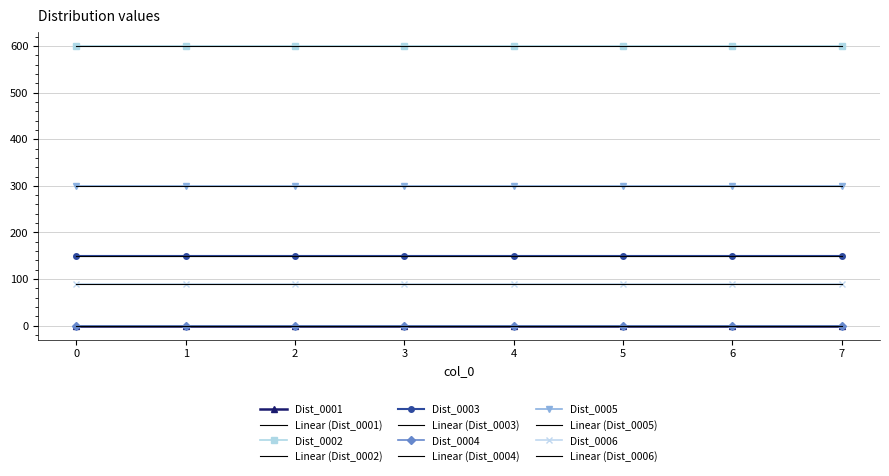

Reading left to right, transcribe all the data shown in this chart.

Dist_0001: 0	0	0	0	0	0	0	0
Dist_0002: 600	600	600	600	600	600	600	600
Dist_0003: 150	150	150	150	150	150	150	150
Dist_0004: 0	0	0	0	0	0	0	0
Dist_0005: 300	300	300	300	300	300	300	300
Dist_0006: 90	90	90	90	90	90	90	90